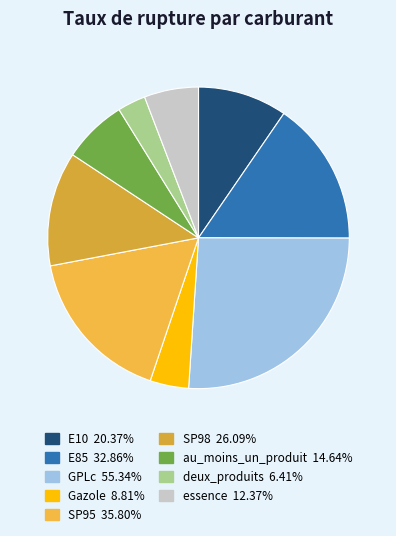

Count the number of slices in the pie.

9